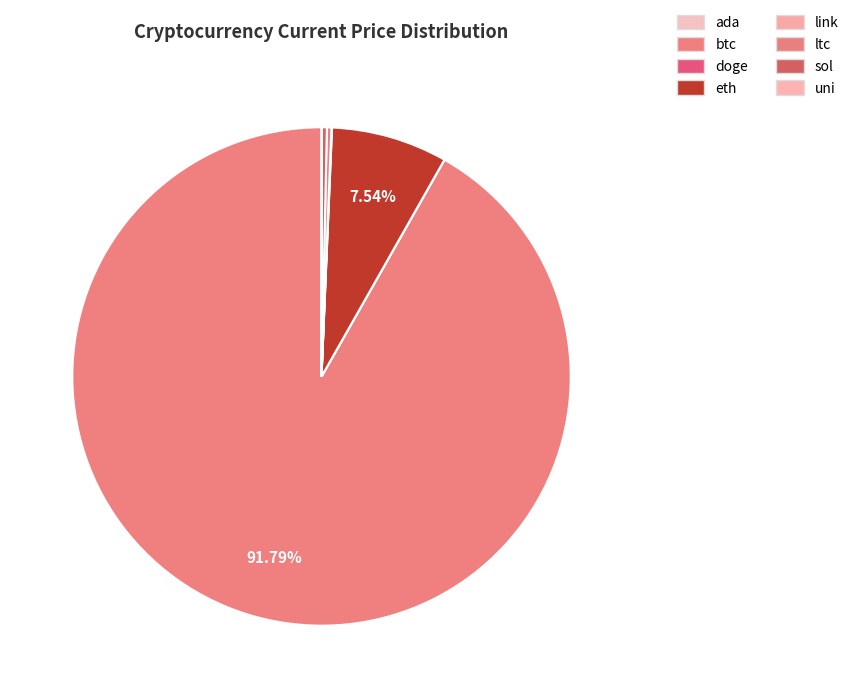

How many slices are in this pie chart?

8